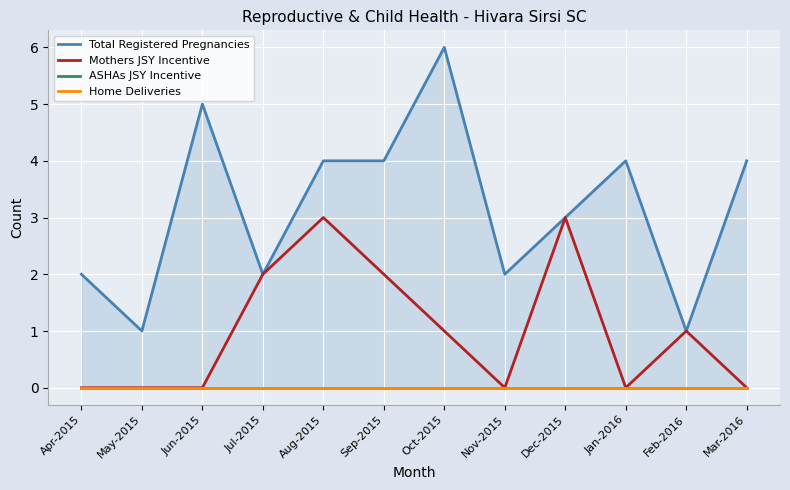

What is the sum of the Total Registered Pregnancies values at Dec-2015 and Jul-2015?

5